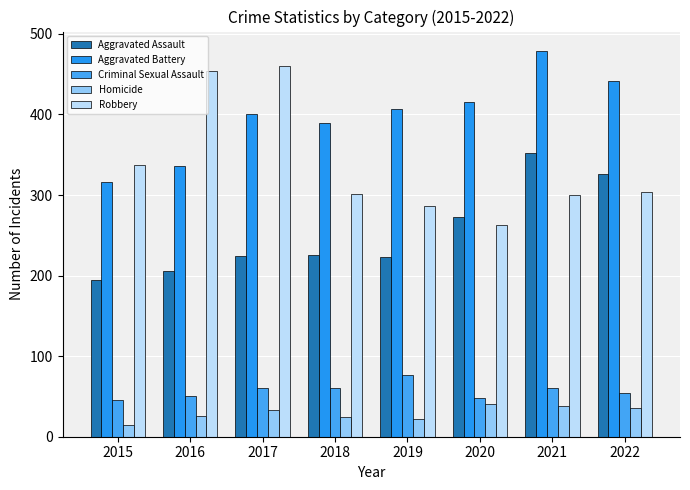

What is the minimum value shown in the chart?

15